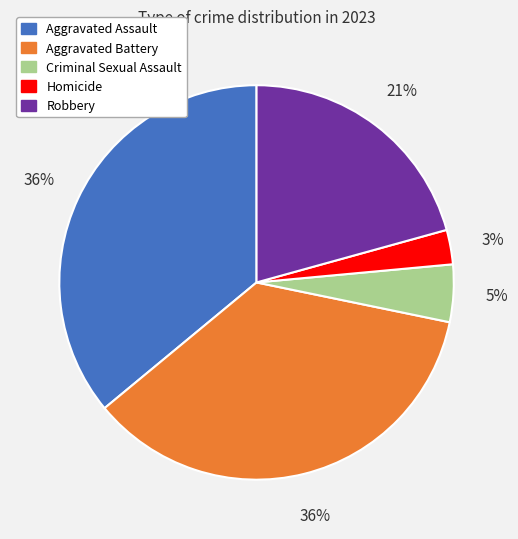

Which category has the smallest portion of the pie?

Homicide